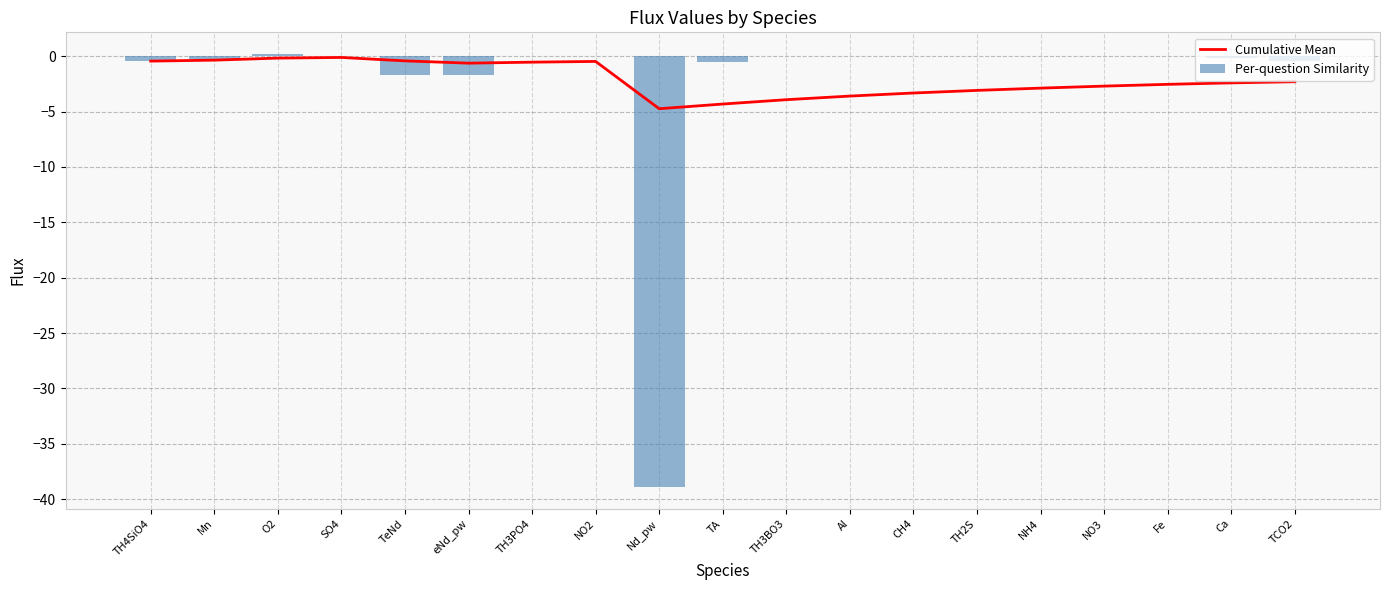

Which series has the widest spread of values?

Per-question Similarity